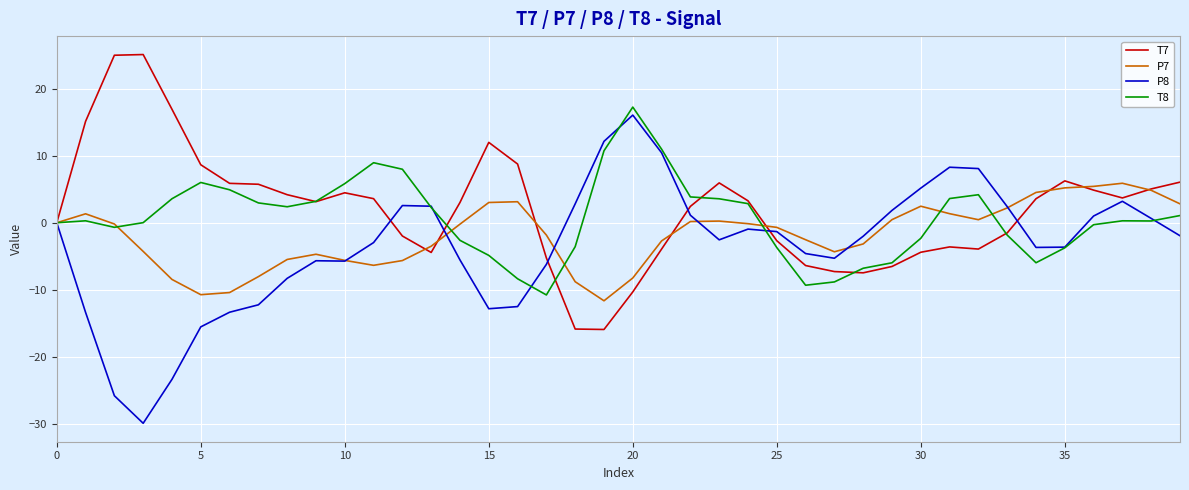

How many lines are shown in the chart?

4